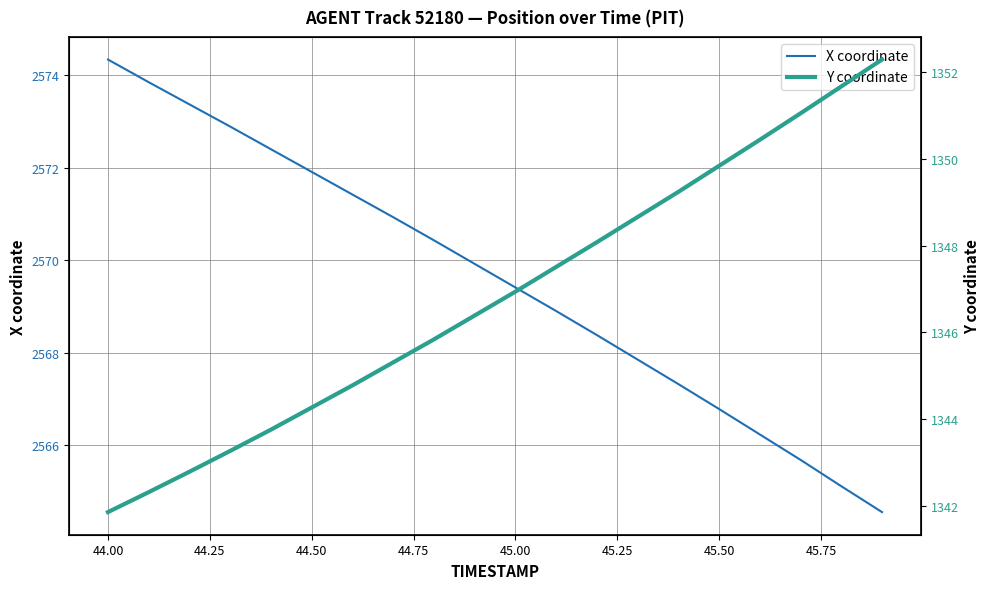

What is the lowest value of the X coordinate series?

2564.6